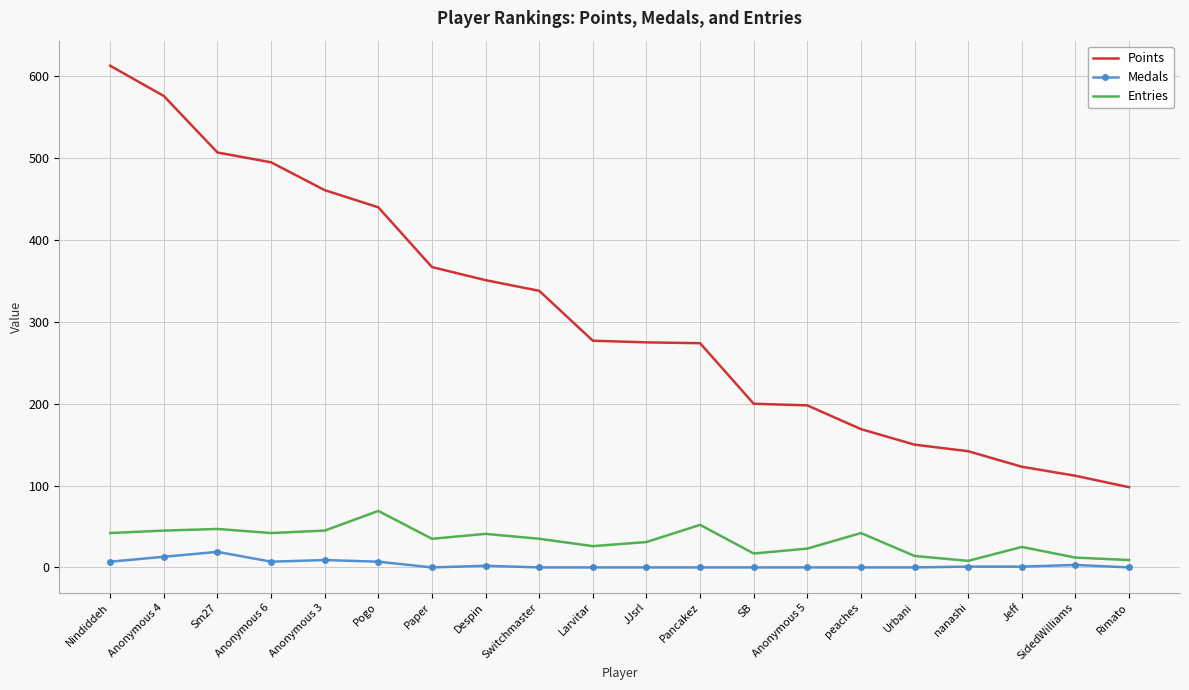

Is it true that Points equals 70 at peaches?

False